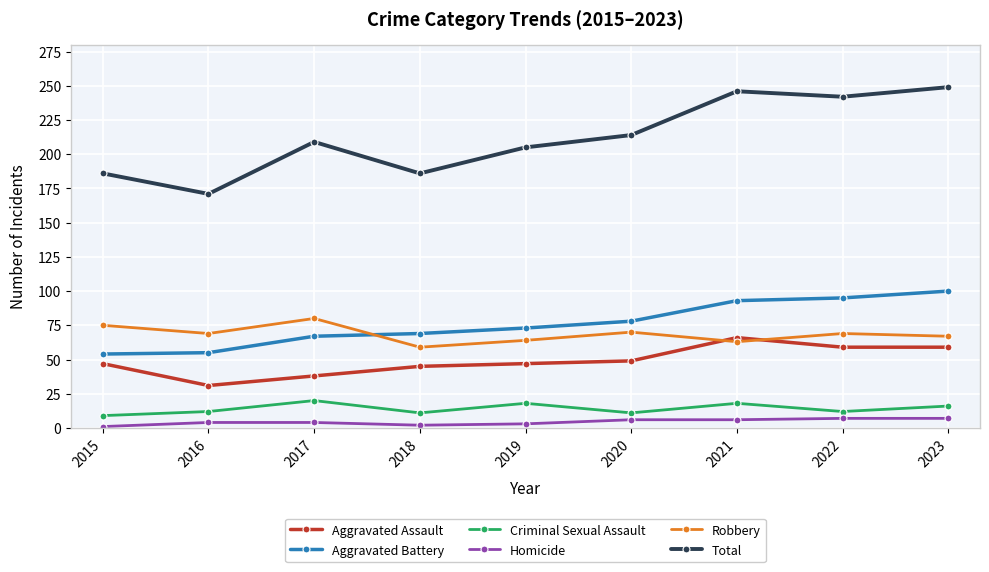

What is the value of the Criminal Sexual Assault point at the 6th from the left?

11